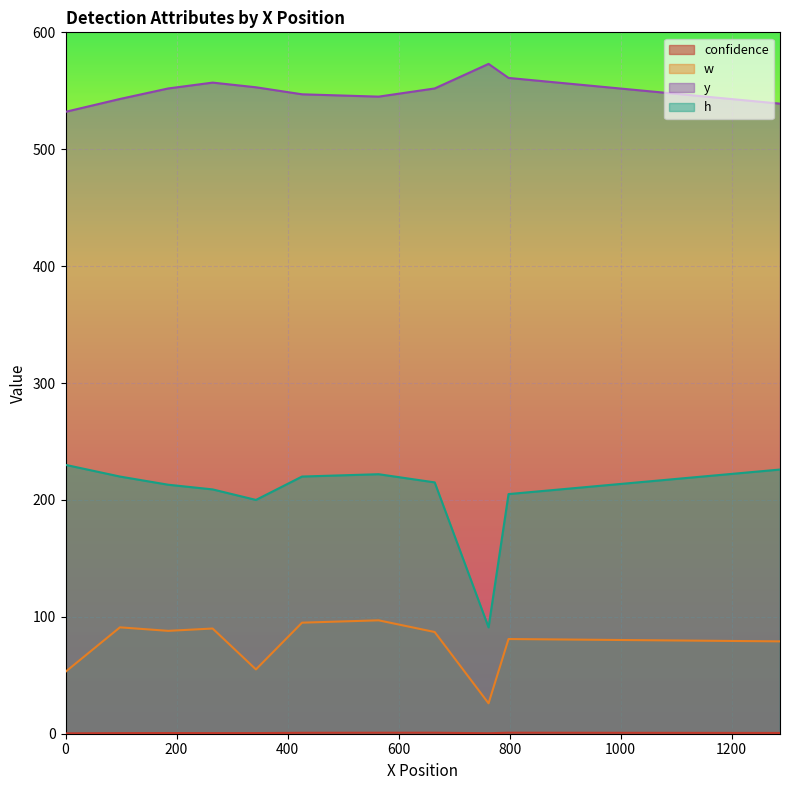

What is the difference between the highest and lowest values at 1287?

538.3